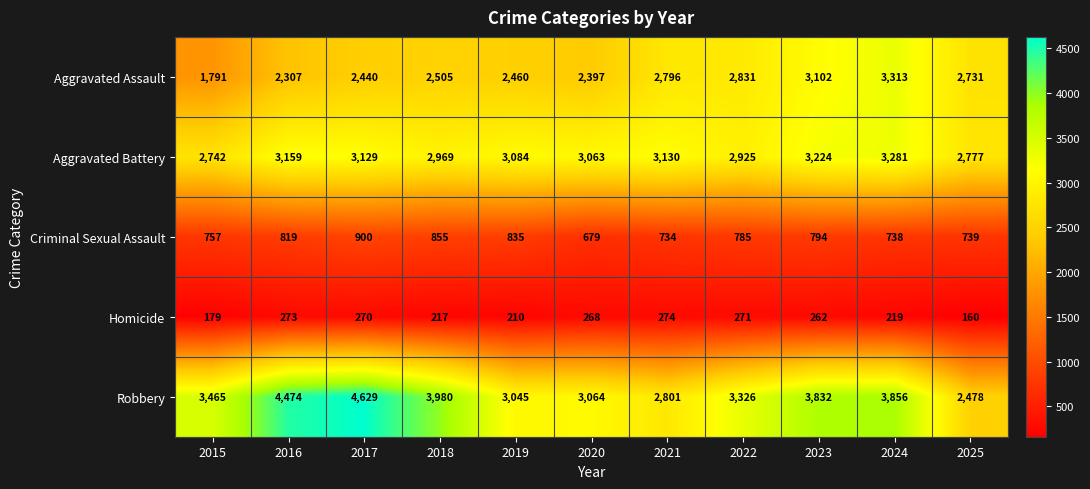

List the series in order of their peak value, highest first.

Robbery, Aggravated Assault, Aggravated Battery, Criminal Sexual Assault, Homicide